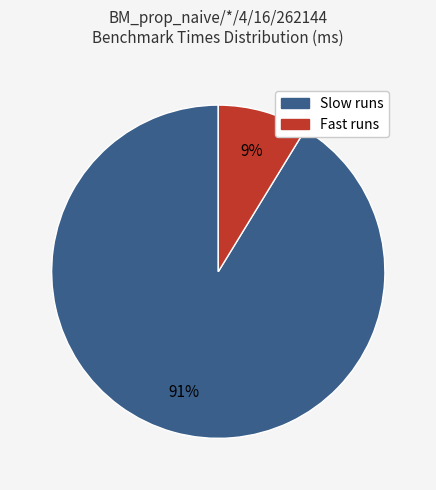

To the nearest percent, what is the average slice percentage?

50%